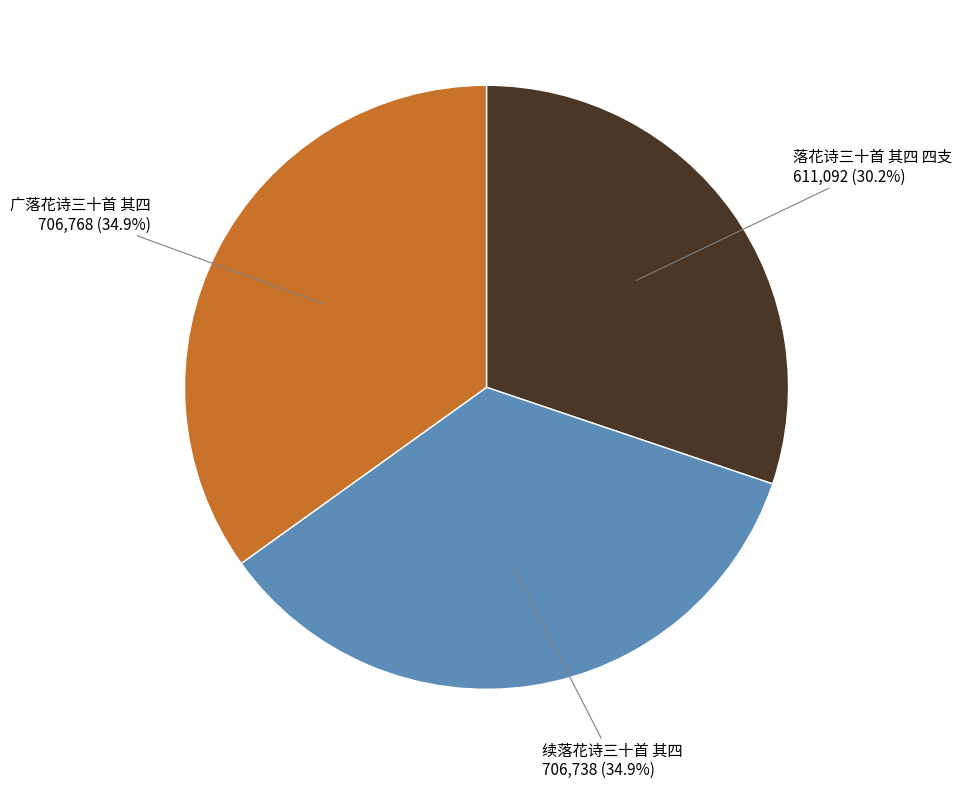

Do 落花诗三十首 其四 四支 and 广落花诗三十首 其四 together represent more than half of the pie?

Yes